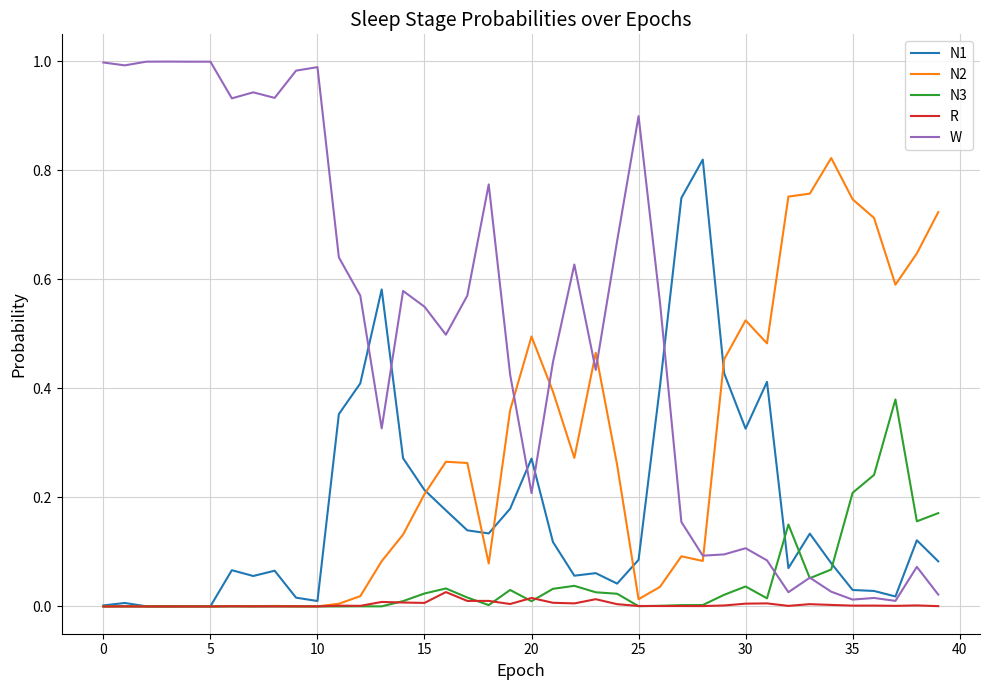

Which series has the largest range (max minus min)?

W